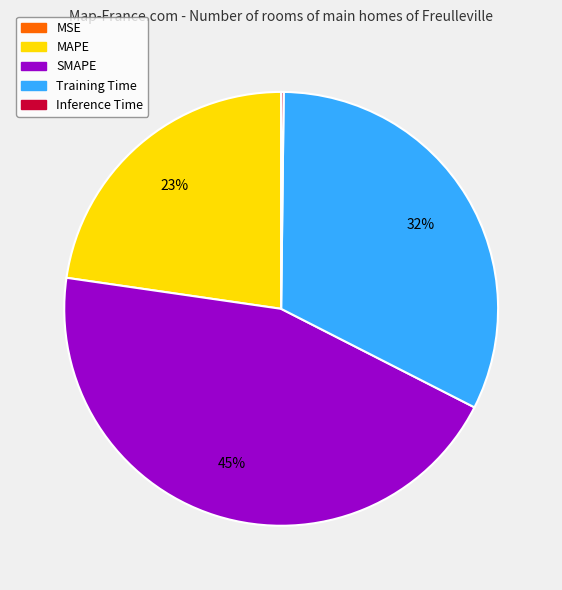

Which slice is the largest?

SMAPE